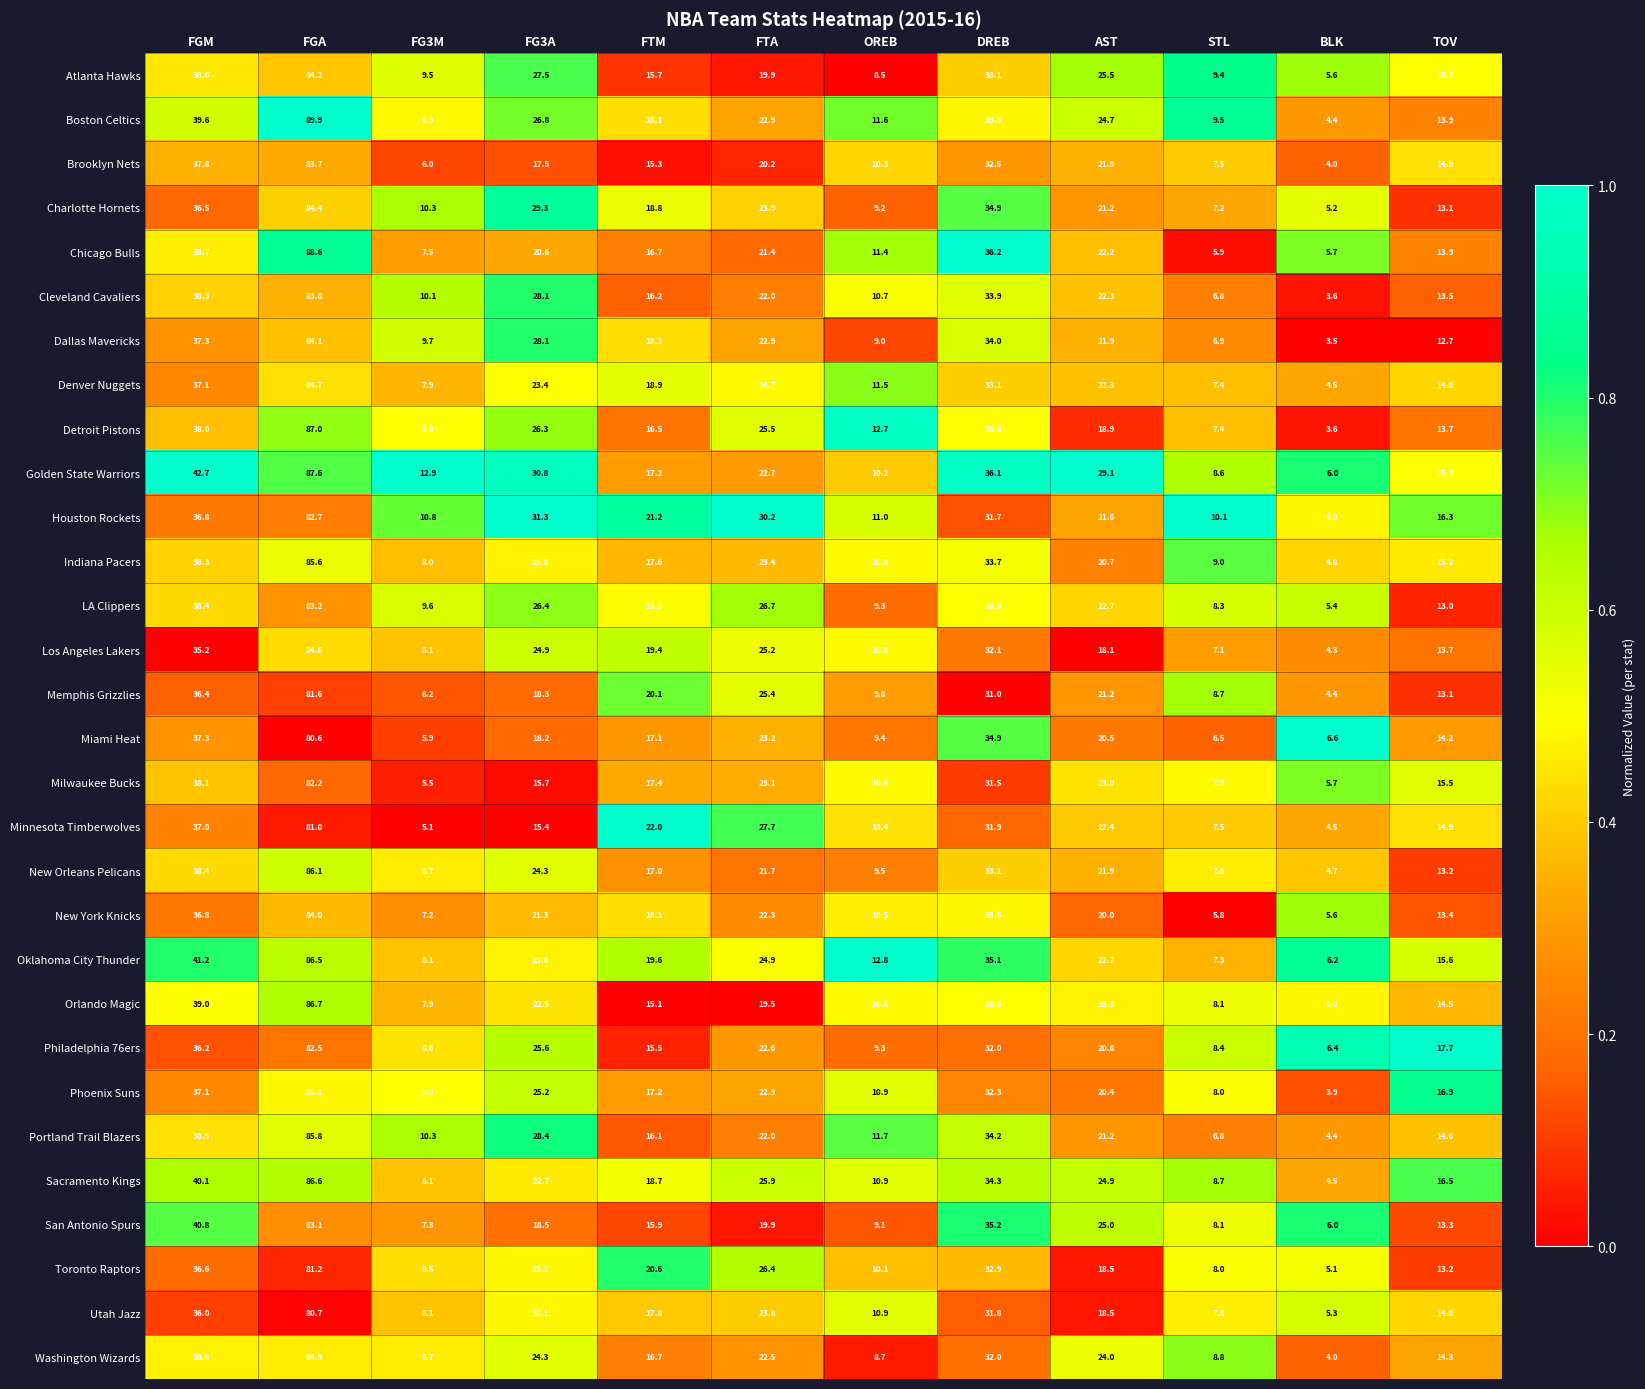

At which label does Houston Rockets reach its minimum?

BLK